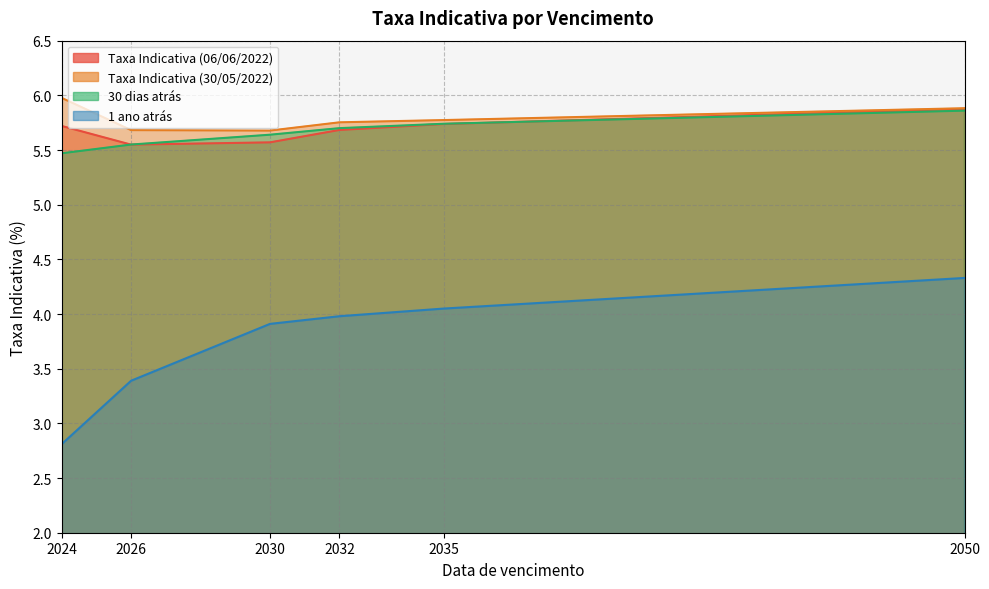

Which series changed the most between 2024 and 2026?

1 ano atrás